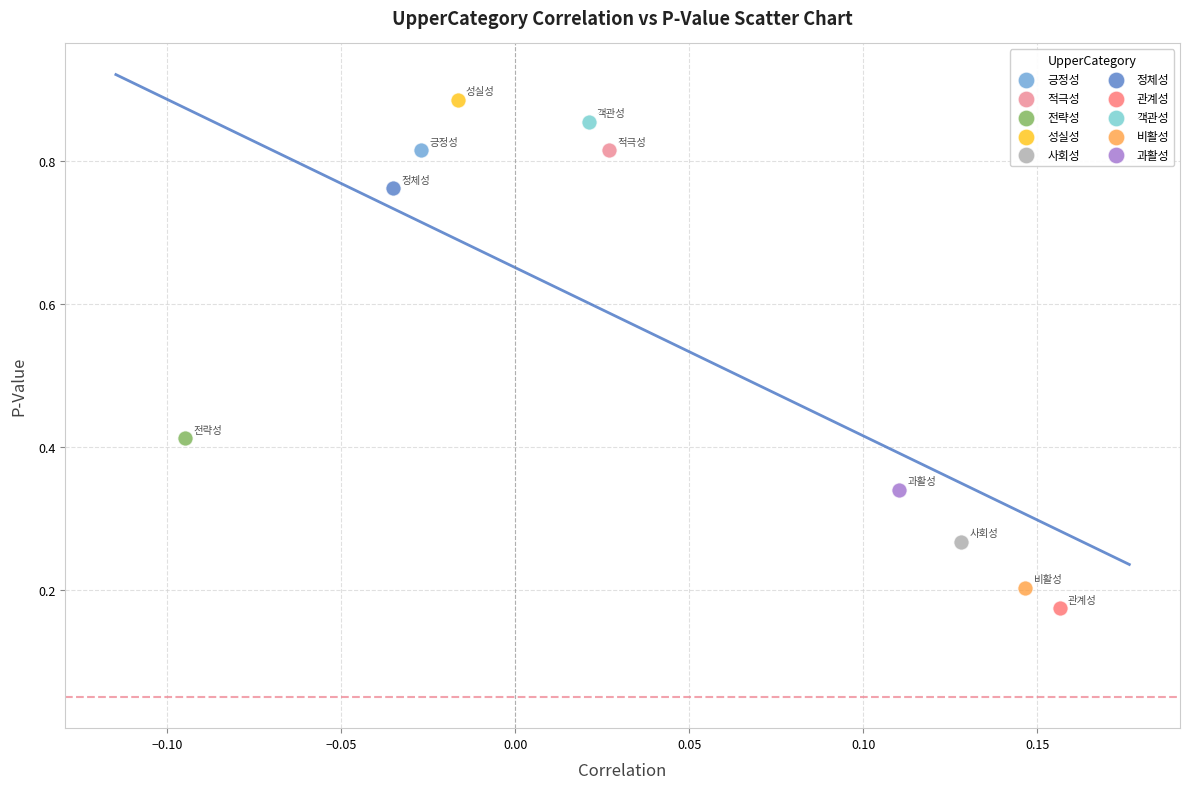

Which series contains the lowest Y value?

관계성